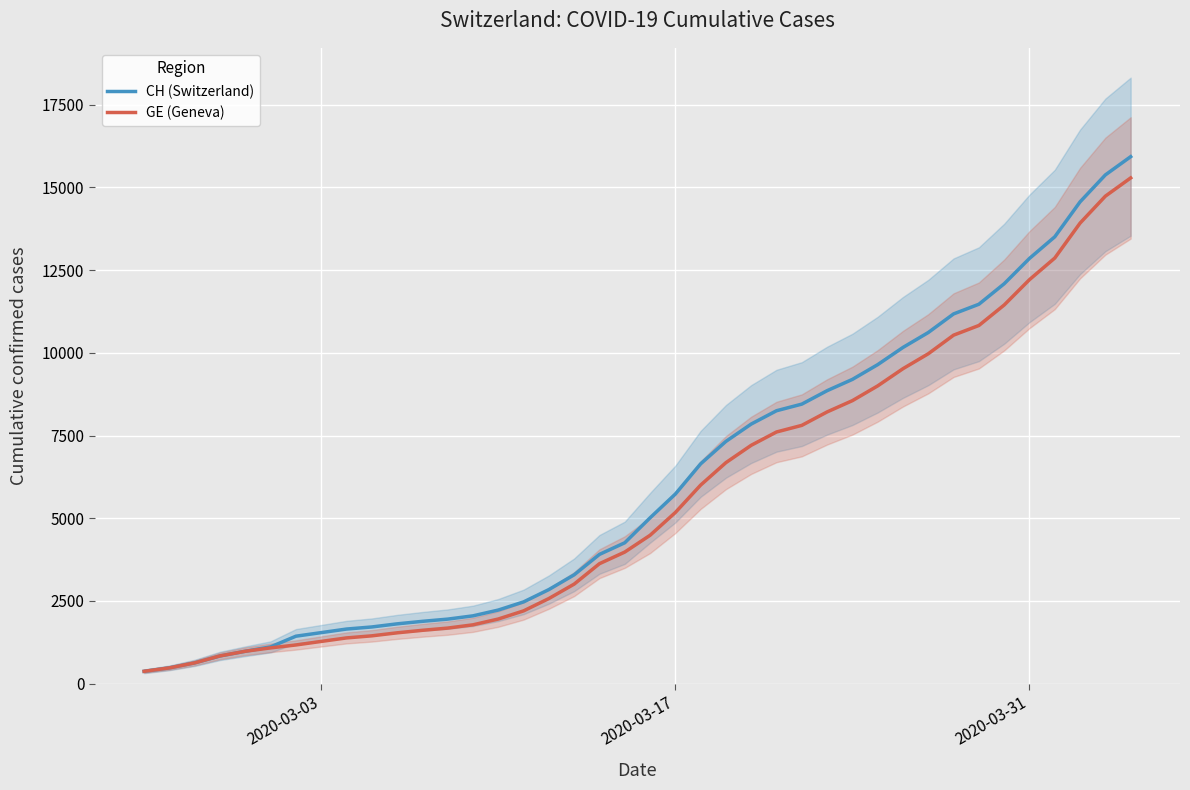

What is the highest value of the CH (Switzerland) series?

15926